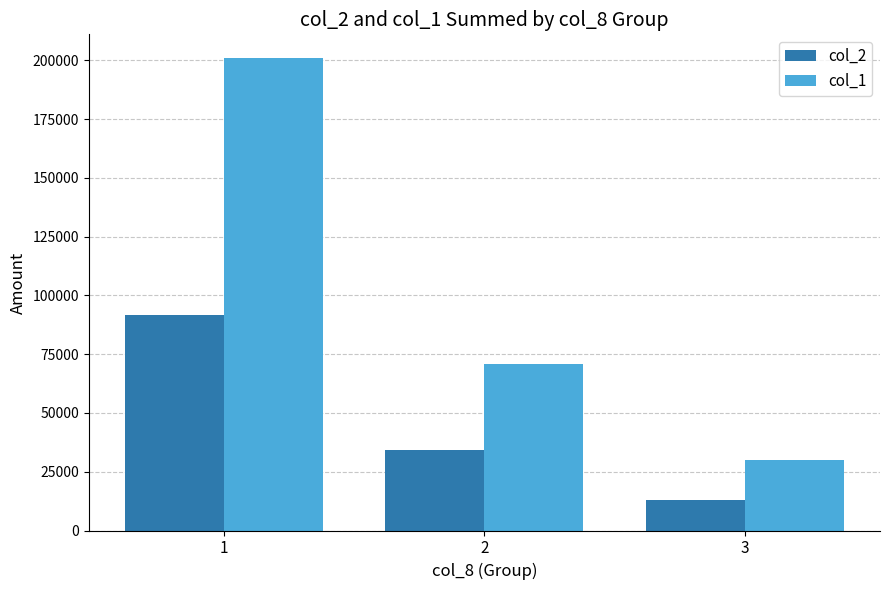

The col_1 series shows 34793 at 2. True or false?

False